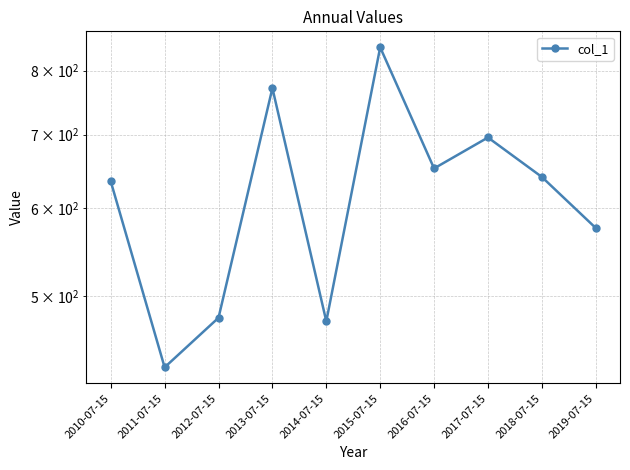

What is the minimum value shown in the chart?

430.8